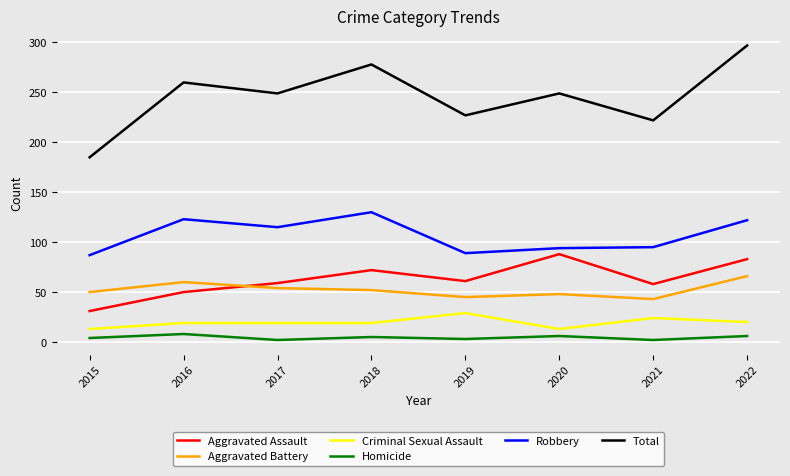

Where does the Aggravated Assault series first go above 61?

2018